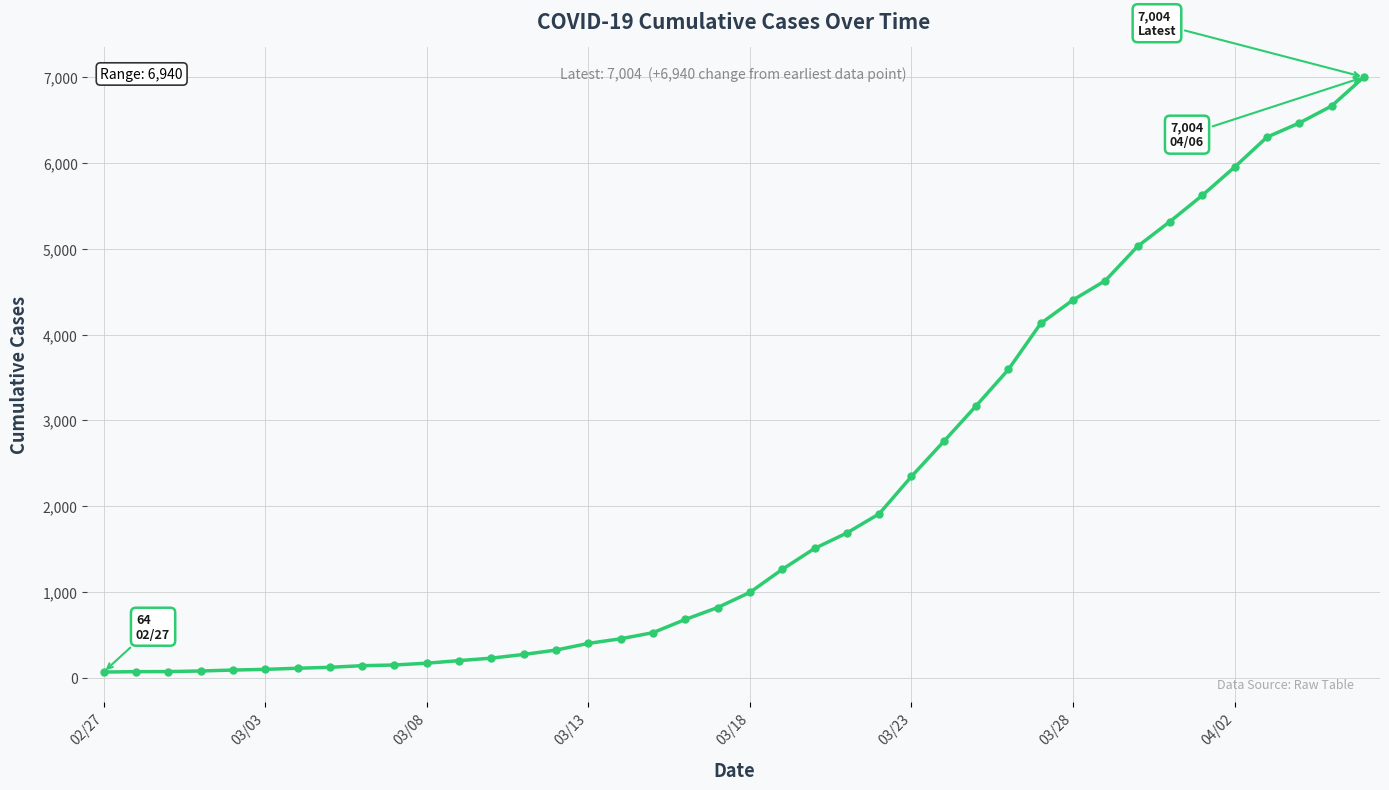

What is the greatest value displayed?

7004